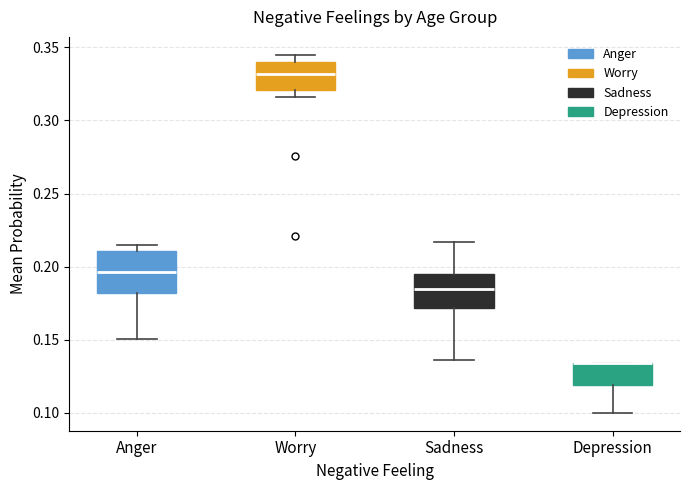

Reading left to right, transcribe this box plot: for each box, give where its median line is, the range the box spans, and where its two whiskers end, as read against the y-axis. The values are not printed on the chart, so give them approximately, as read against the axis.

Anger: median 0.195, box 0.180 to 0.210, whiskers 0.150 to 0.215
Worry: median 0.330, box 0.320 to 0.340, whiskers 0.315 to 0.345
Sadness: median 0.185, box 0.170 to 0.195, whiskers 0.135 to 0.215
Depression: median 0.135 (drawn on the box's upper edge), box 0.120 to 0.135, whiskers 0.100 to 0.135